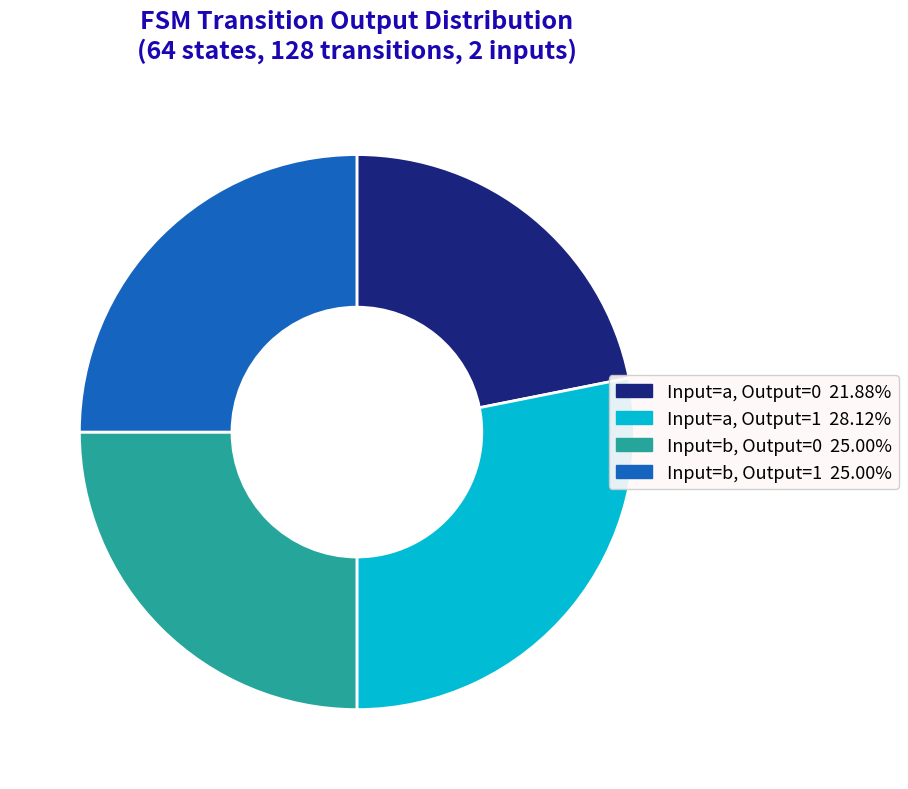

Does any single category account for the majority?

No